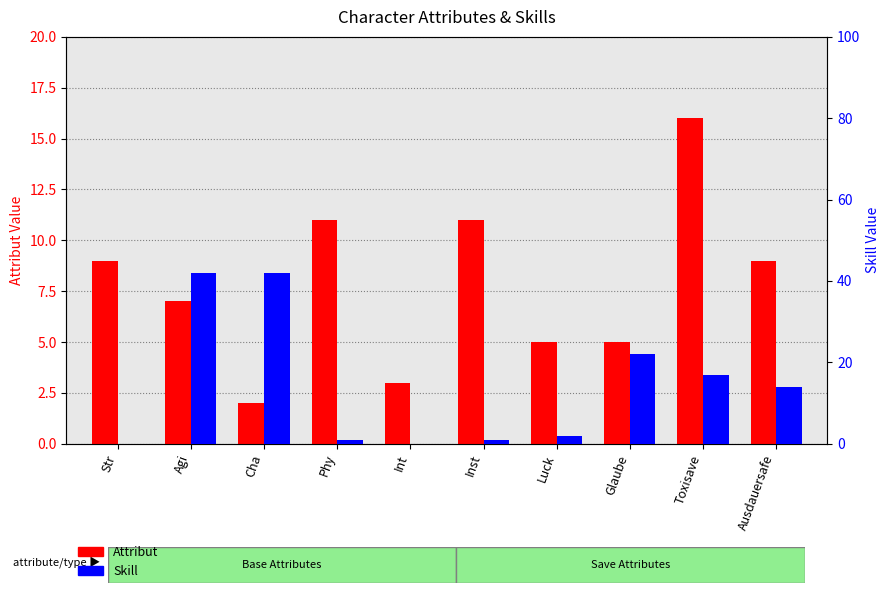

How many bars are there in total?

20